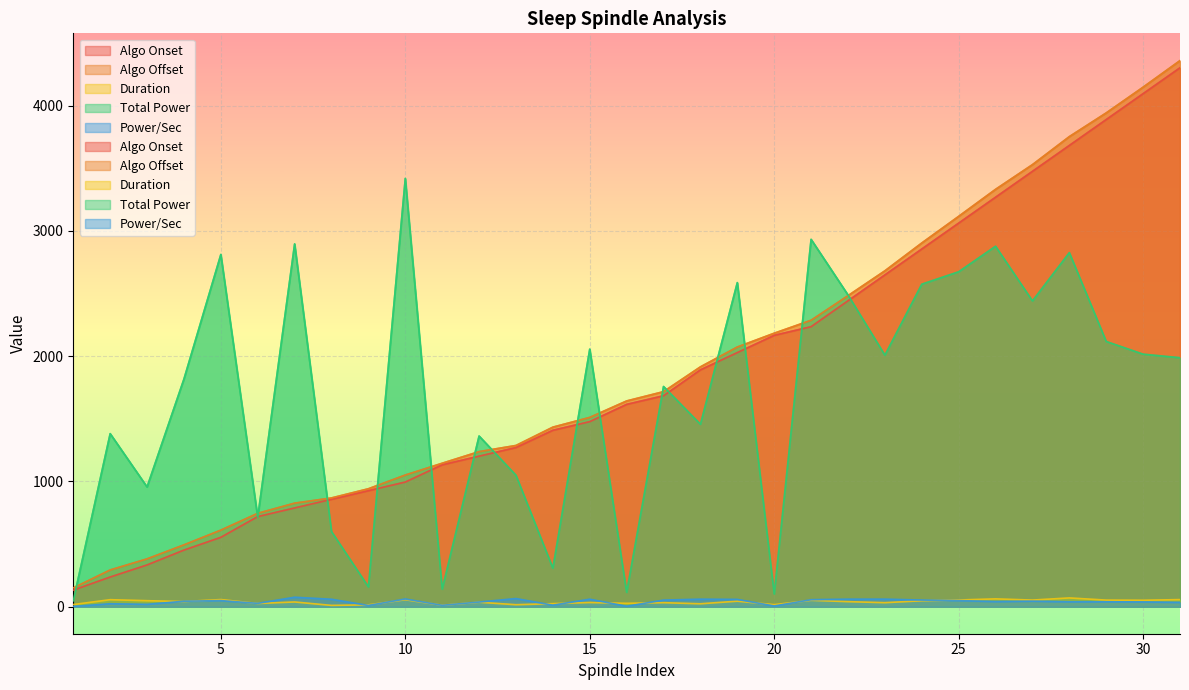

Which series ends up on top after the final intersection of Power/Sec and Duration?

Duration